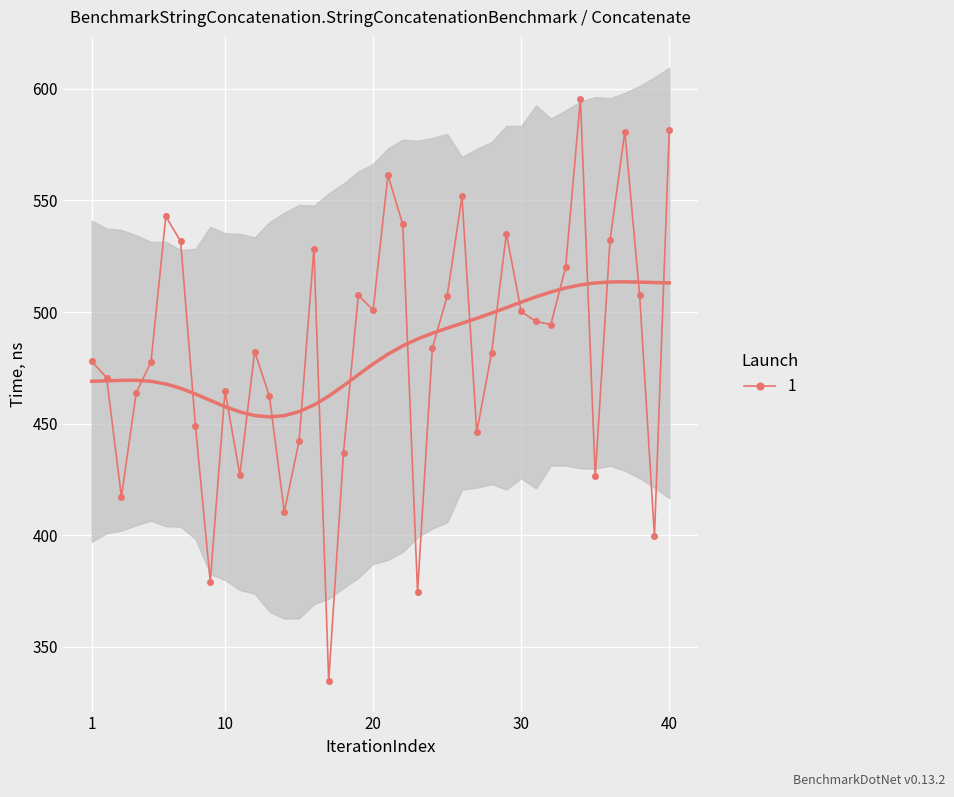

How many data points are less than 483?

20